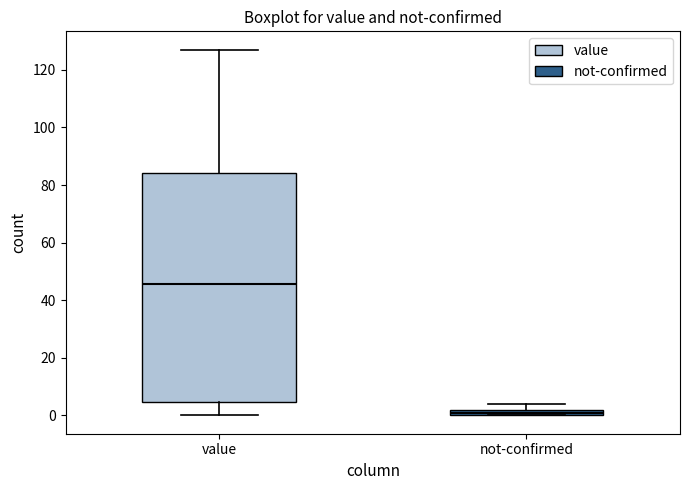

Where is the upper edge of the box for value on the y-axis? The values are not printed on the chart, so give them approximately, as read against the axis.

84